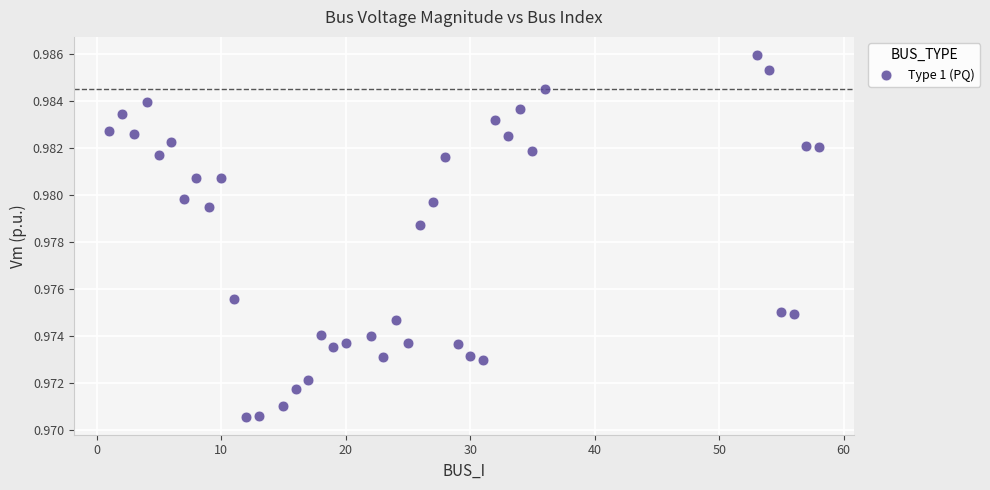

What is the range of X values (max minus min)?

57.0